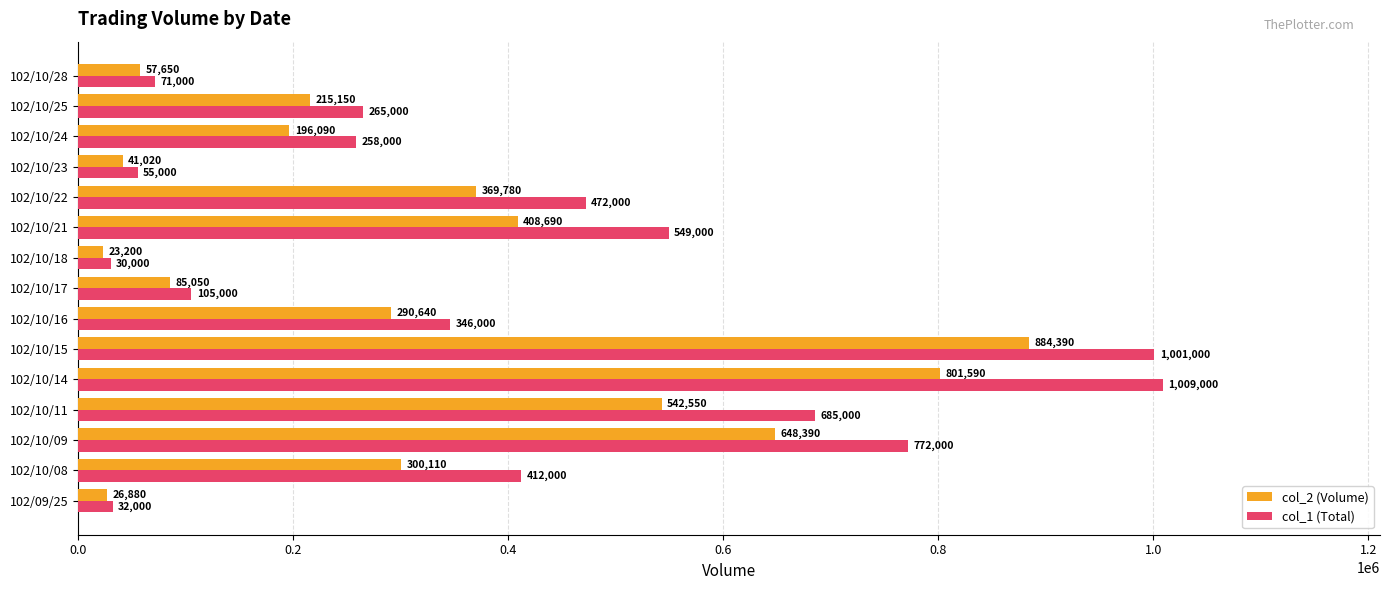

What is the spread (max minus min) of values at 102/10/14?

207410